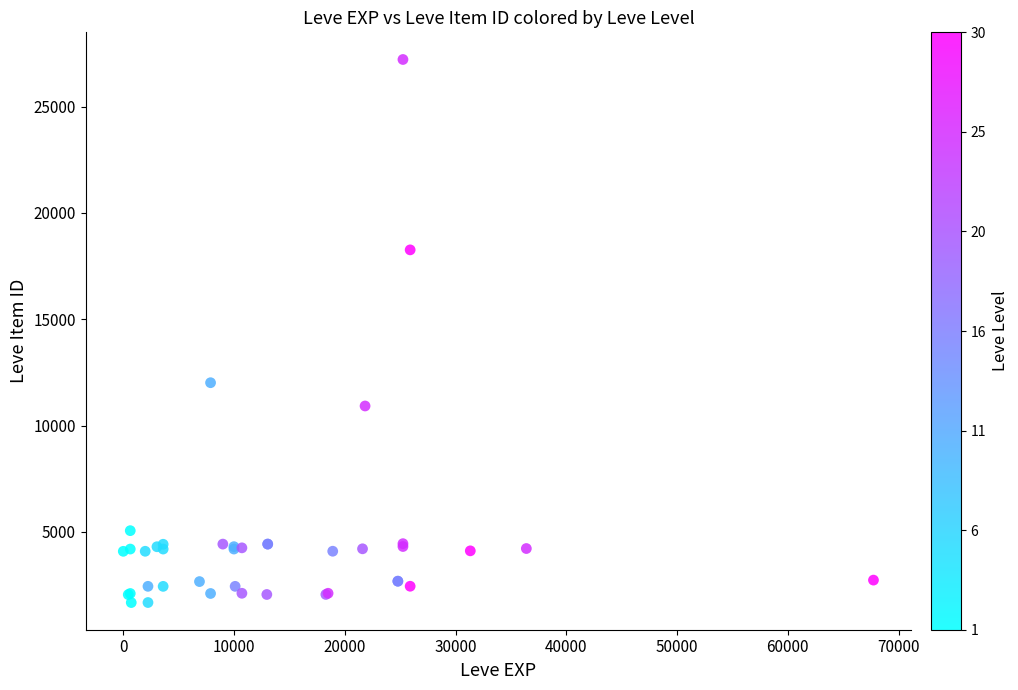

What Y value in the scatter plot is closest to 14448?

12018